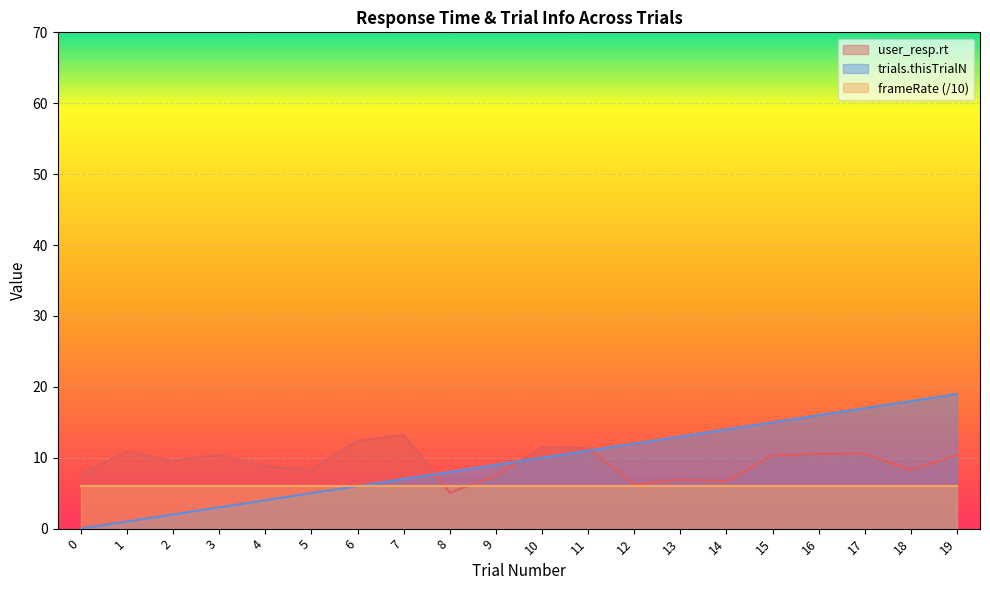

Which series has the widest spread of values?

trials.thisTrialN